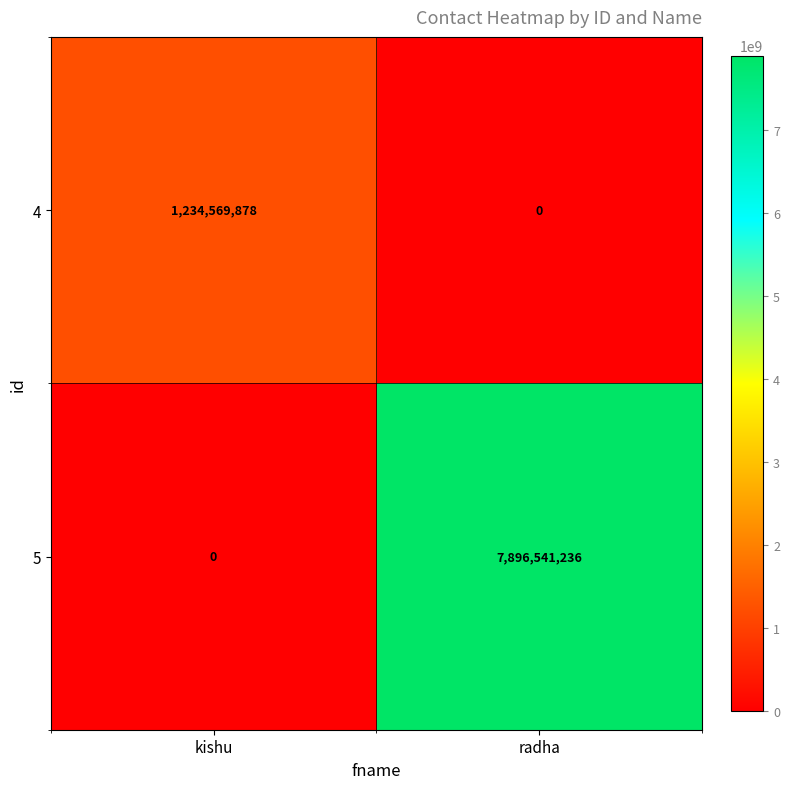

What is the sum of the 5 values at radha and kishu?

7896541236